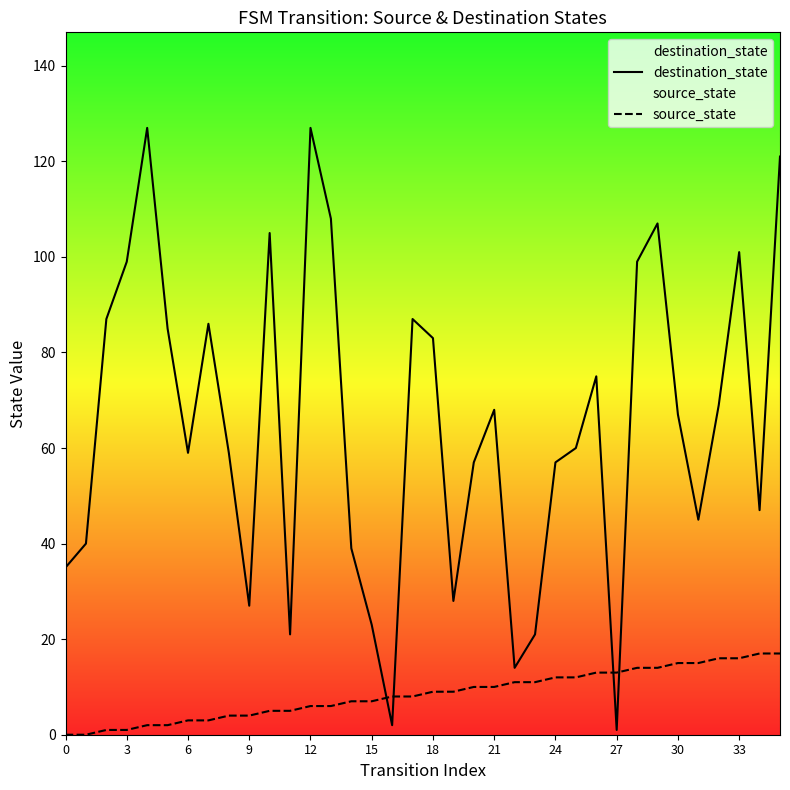

At which label is source_state closest to 8?

16